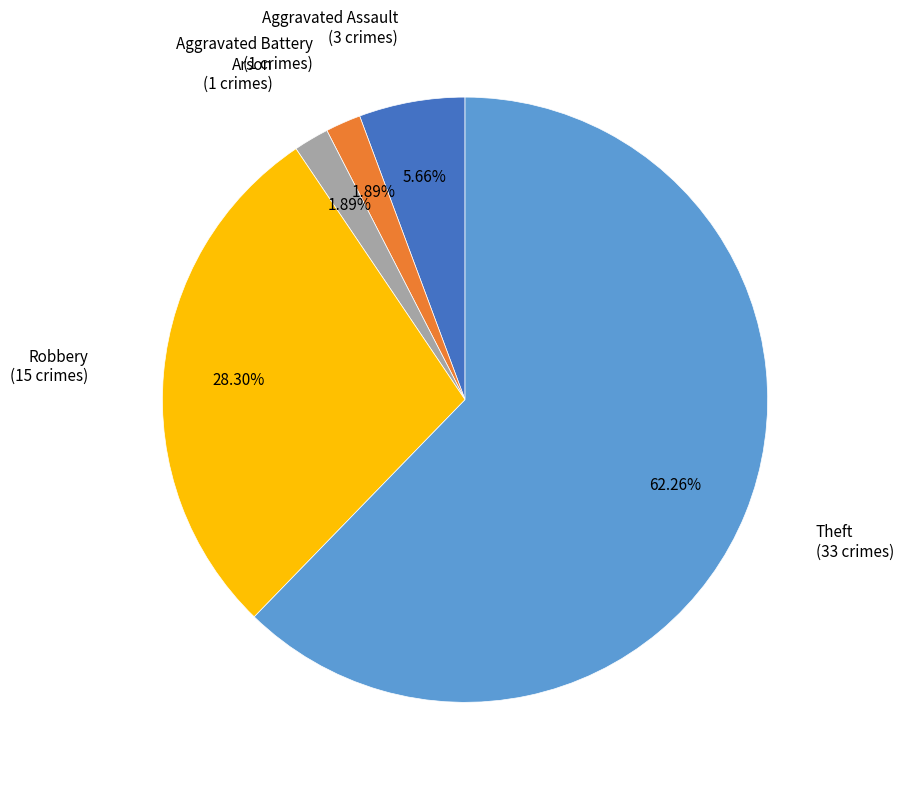

To the nearest percent, what is the average slice percentage?

20%